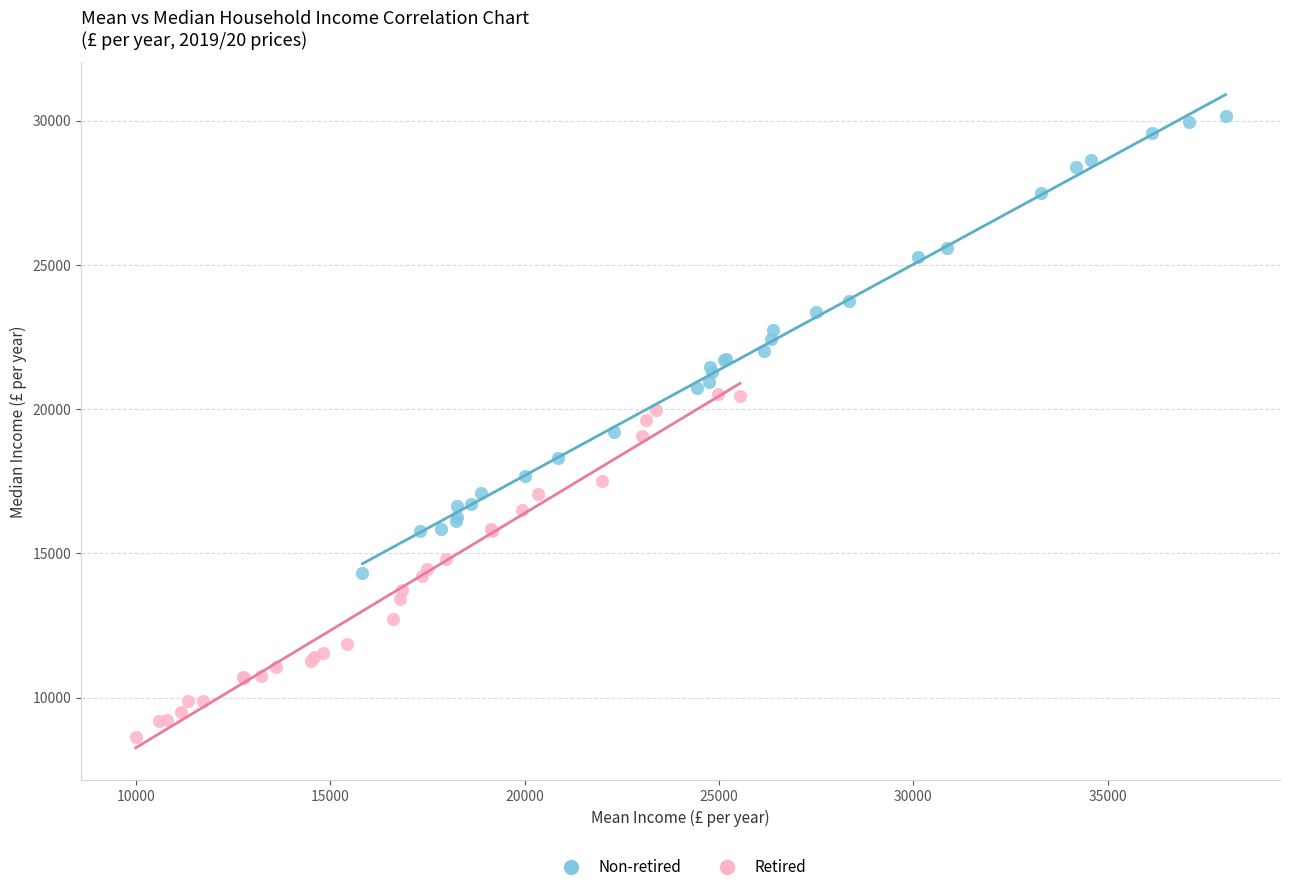

Which series reaches the maximum Y coordinate?

Non-retired